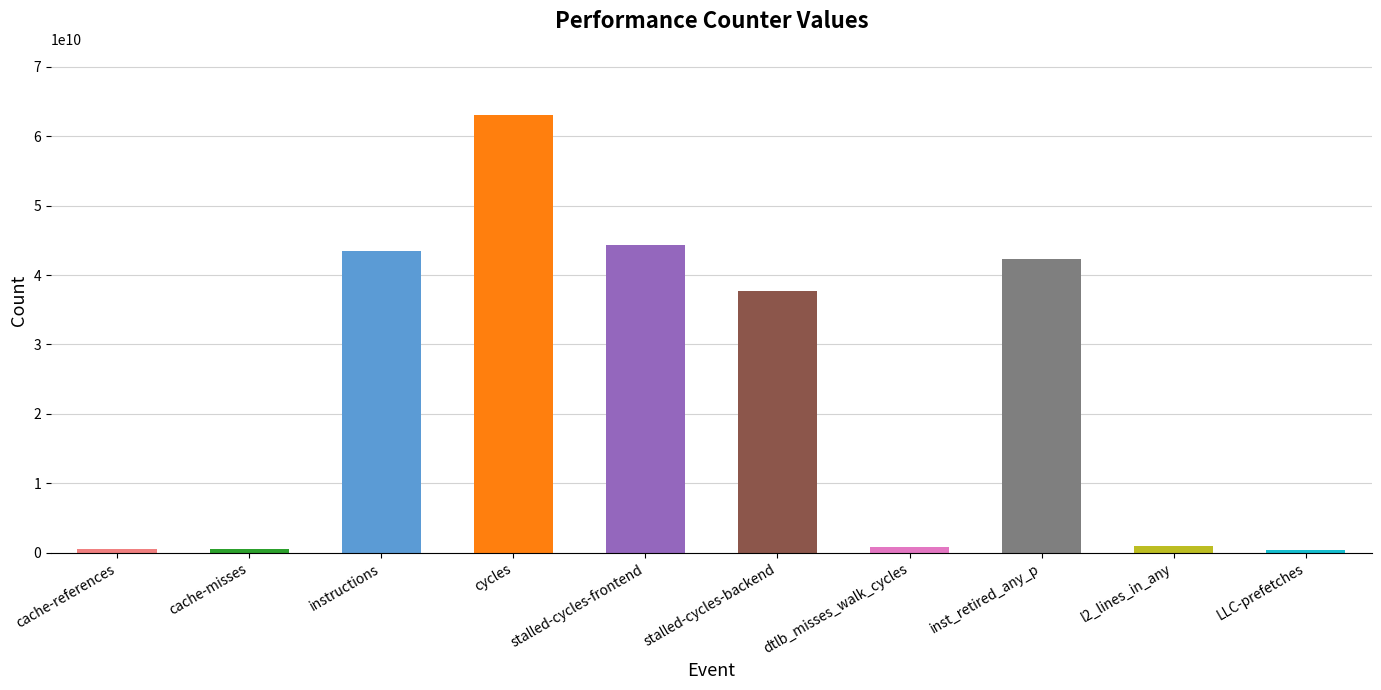

What is the label of the 4th bar from the left?

cycles